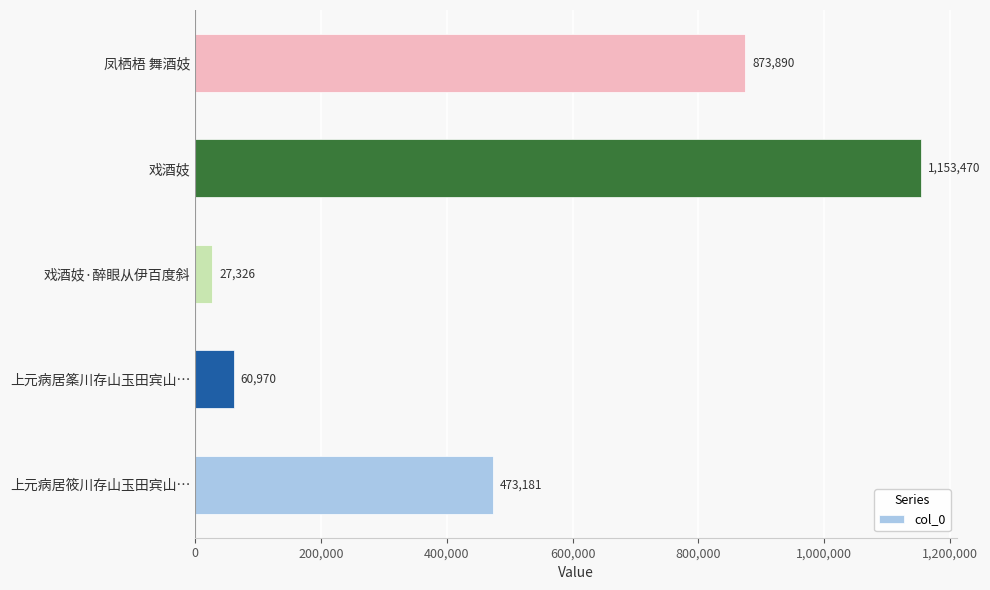

What is the change in value from 上元病居筱川存山玉田宾山… to 凤栖梧 舞酒妓?

+400709